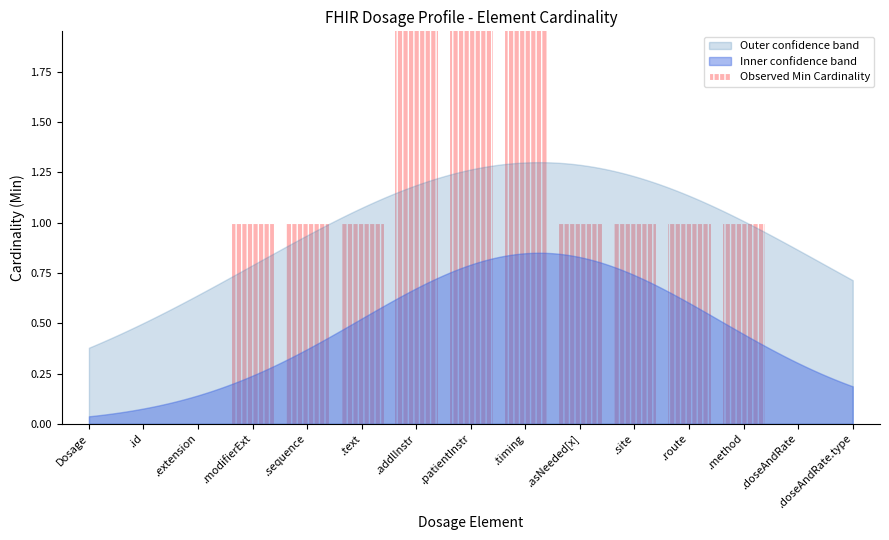

What is the label of the 10th bar from the left?

.asNeeded[x]